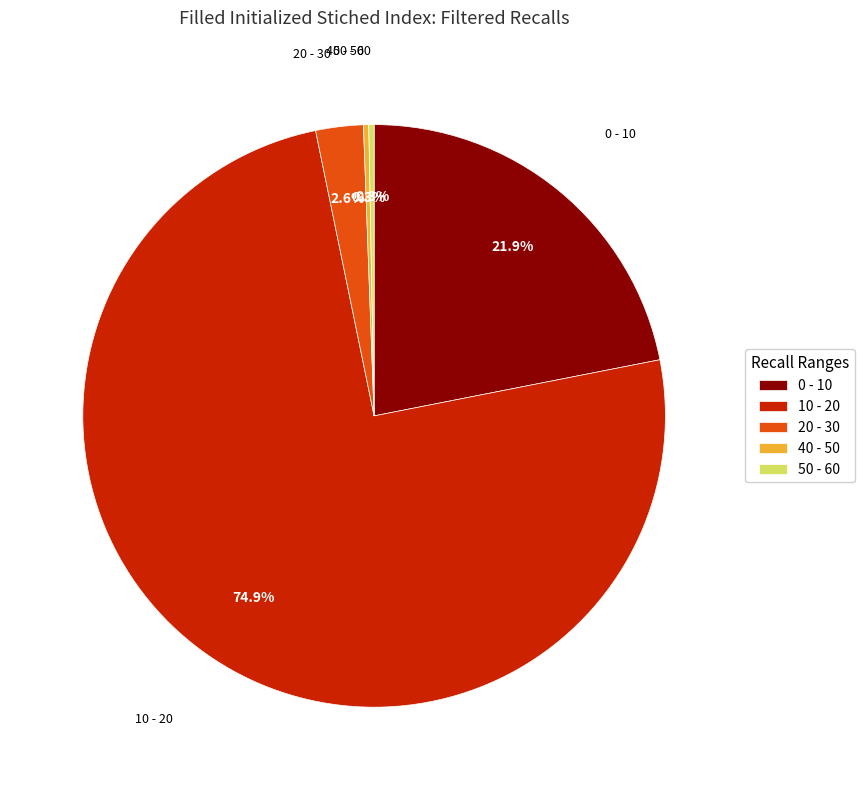

Which category accounts for the majority?

10 - 20